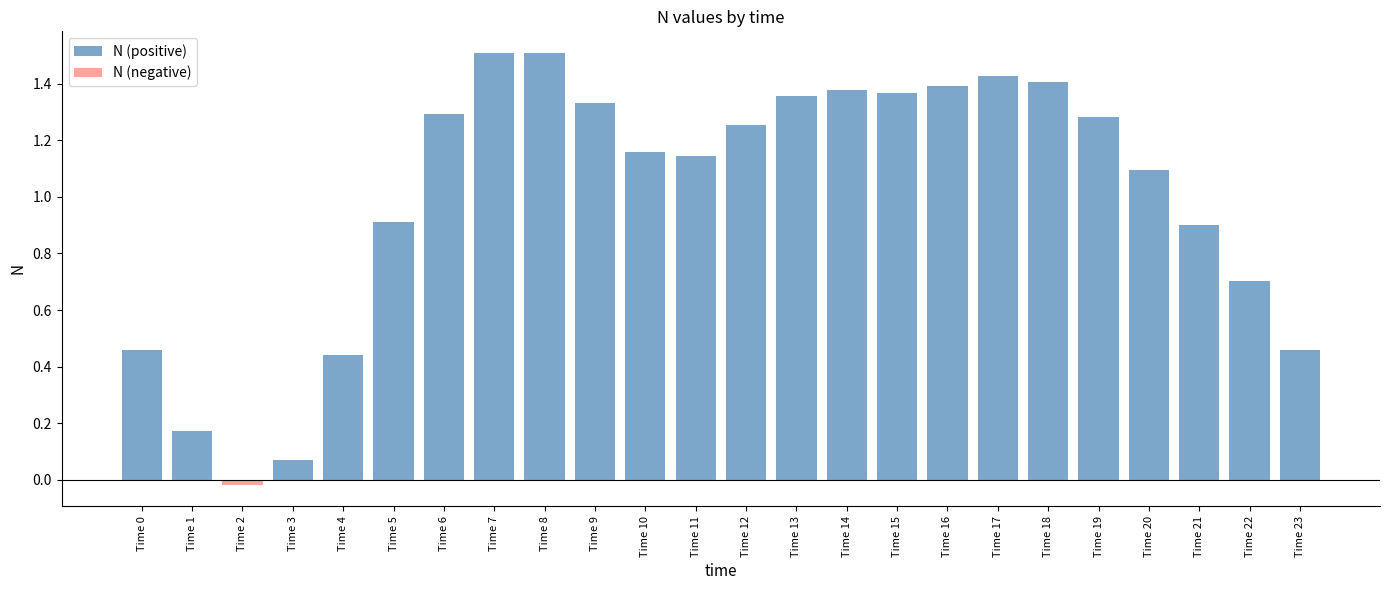

The N (negative) series shows 0.0 at Time 11. True or false?

True